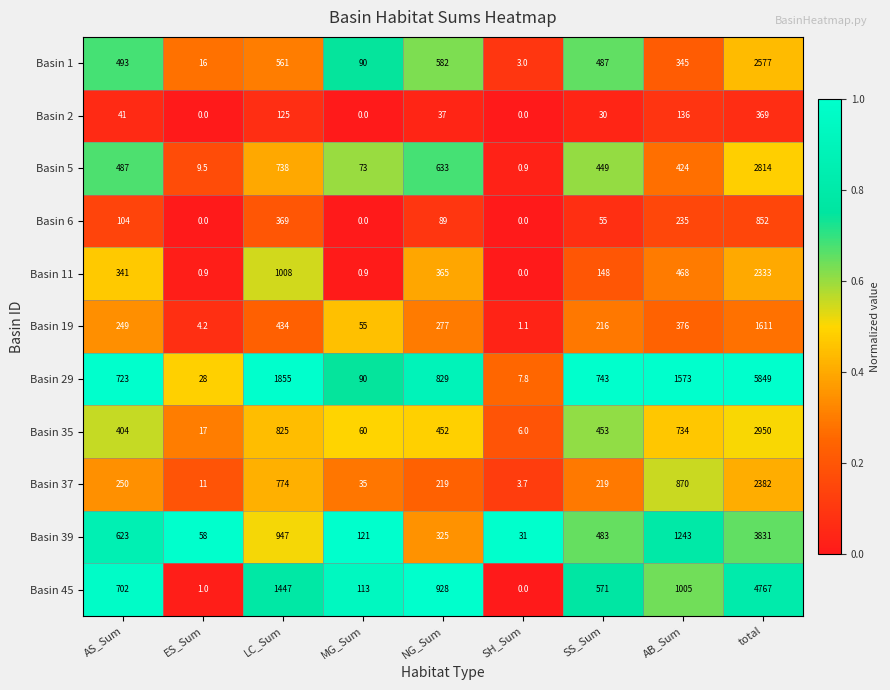

Is it true that Basin 11 equals 1.6 at MG_Sum?

False